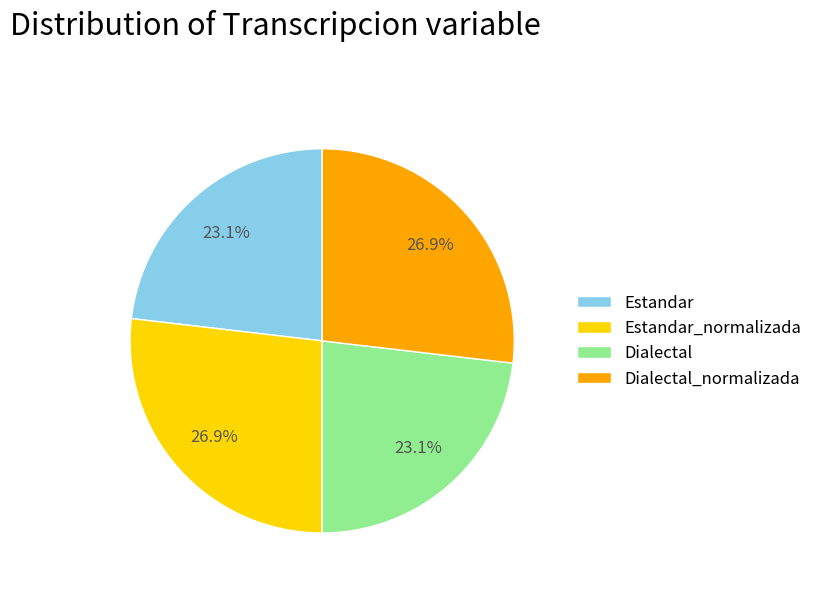

Count the number of slices in the pie.

4